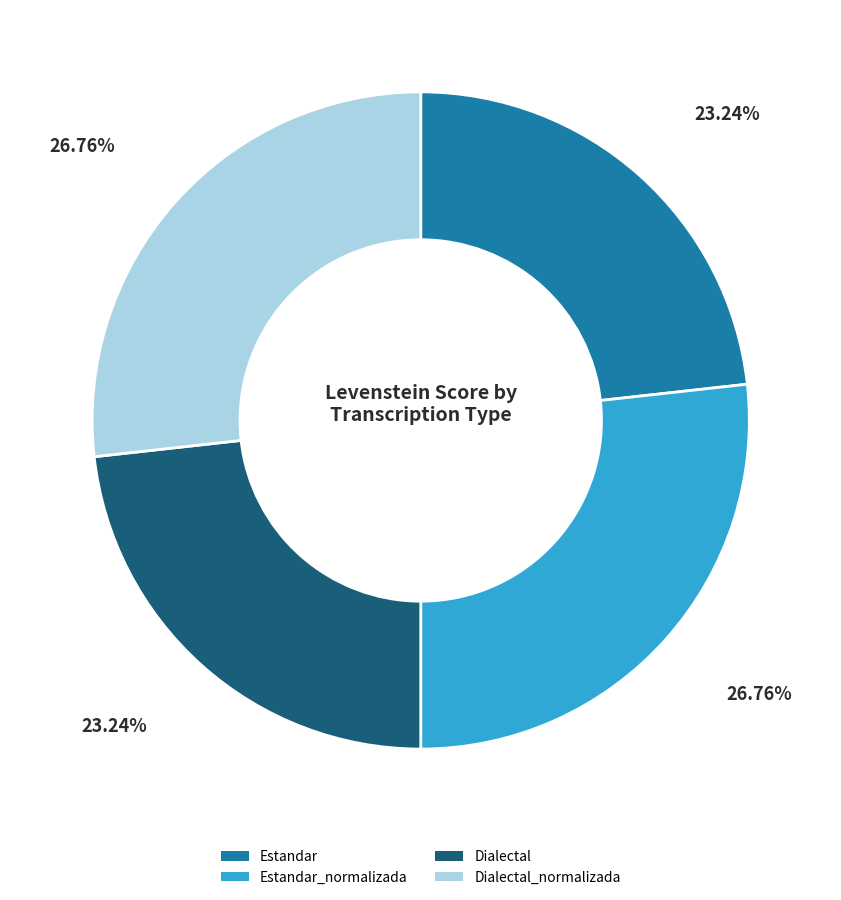

Does any single category account for the majority?

No